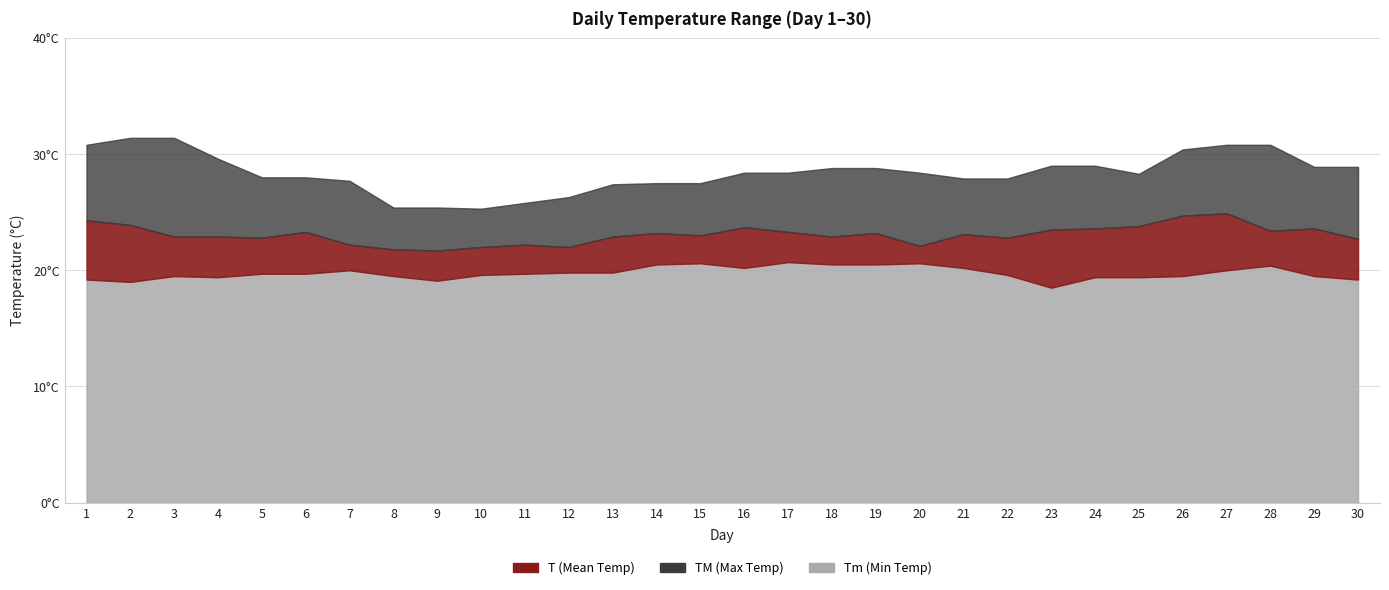

Does the chart have visible grid lines?

Yes